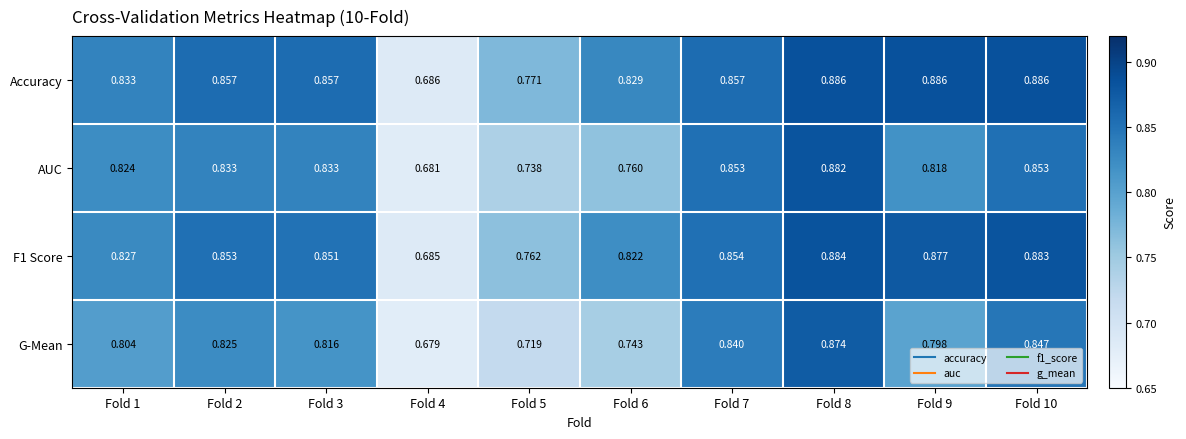

Which series changed the most between Fold 2 and Fold 9?

Accuracy